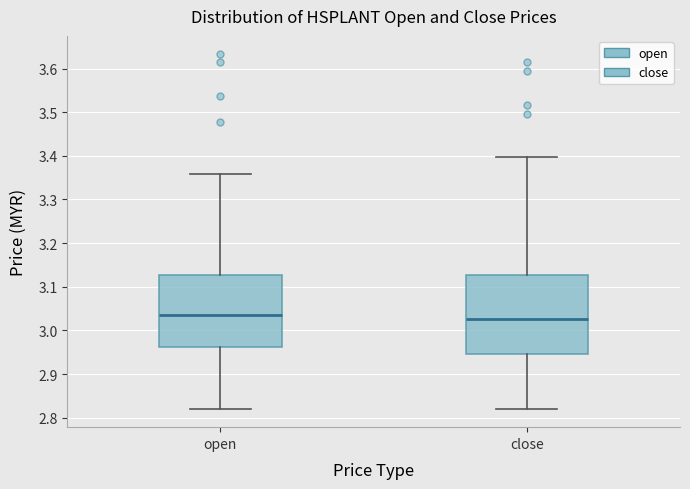

Which box's median line is the highest?

open